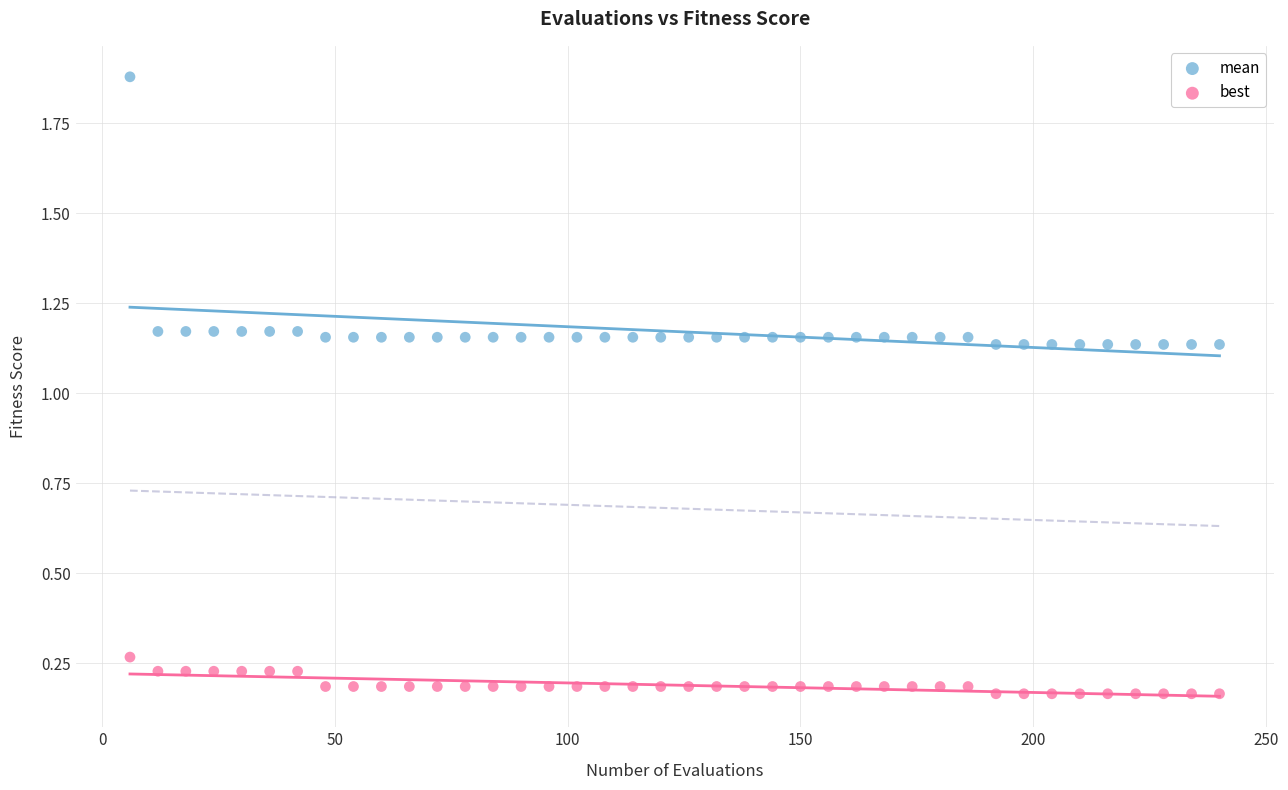

Which series reaches the minimum Y coordinate?

best